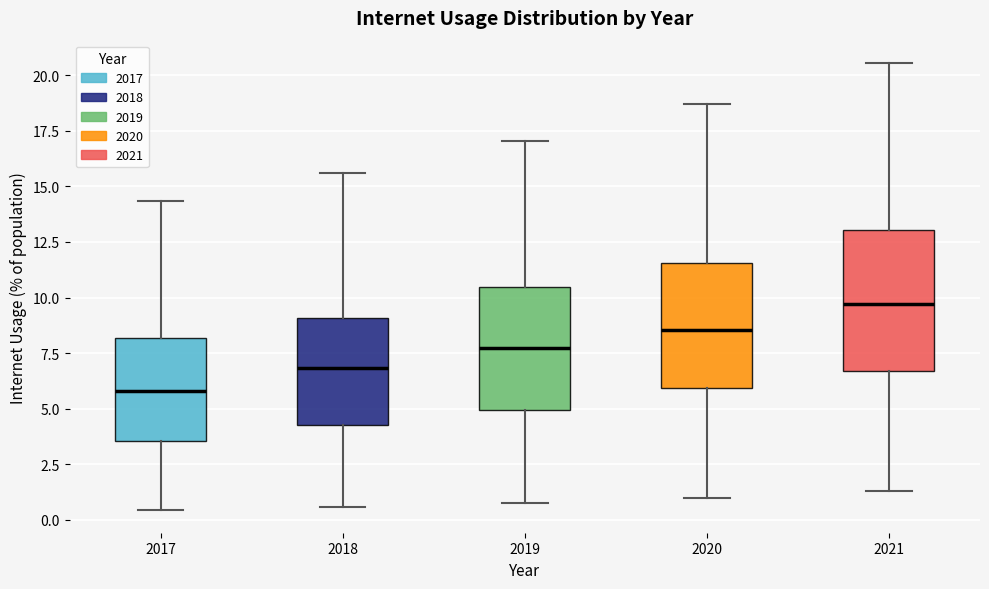

Where does the lower whisker of the box at x = 2019 end on the y-axis? The values are not printed on the chart, so give them approximately, as read against the axis.

1.0